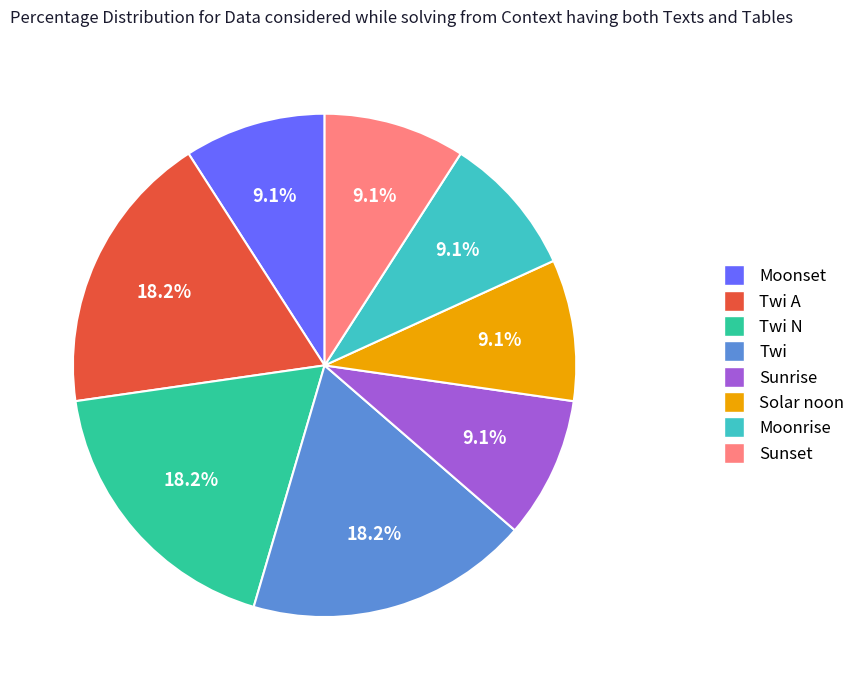

Is there a majority slice in this chart?

No